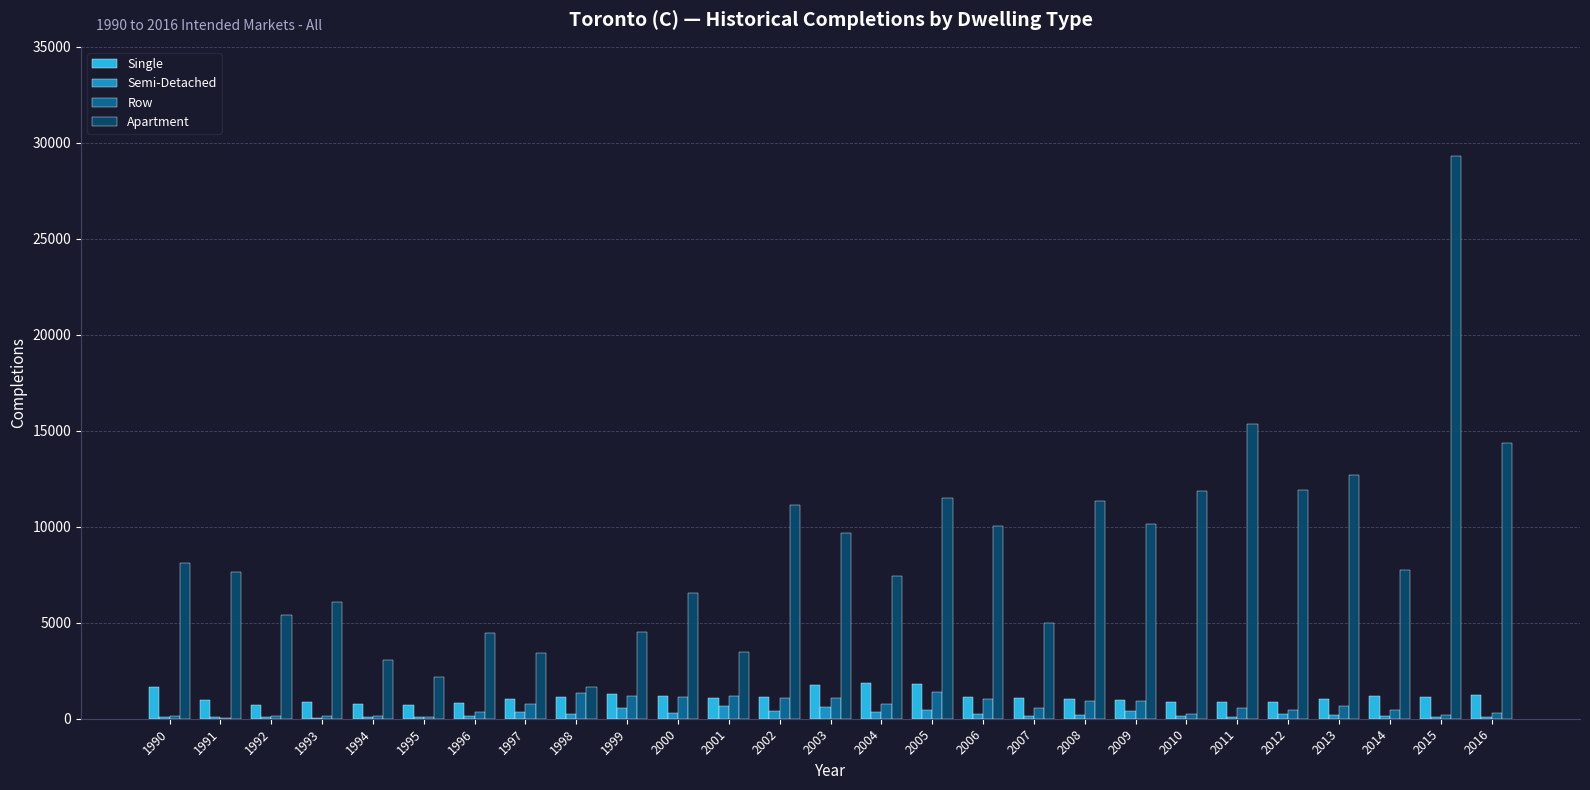

Are the bars horizontal?

No